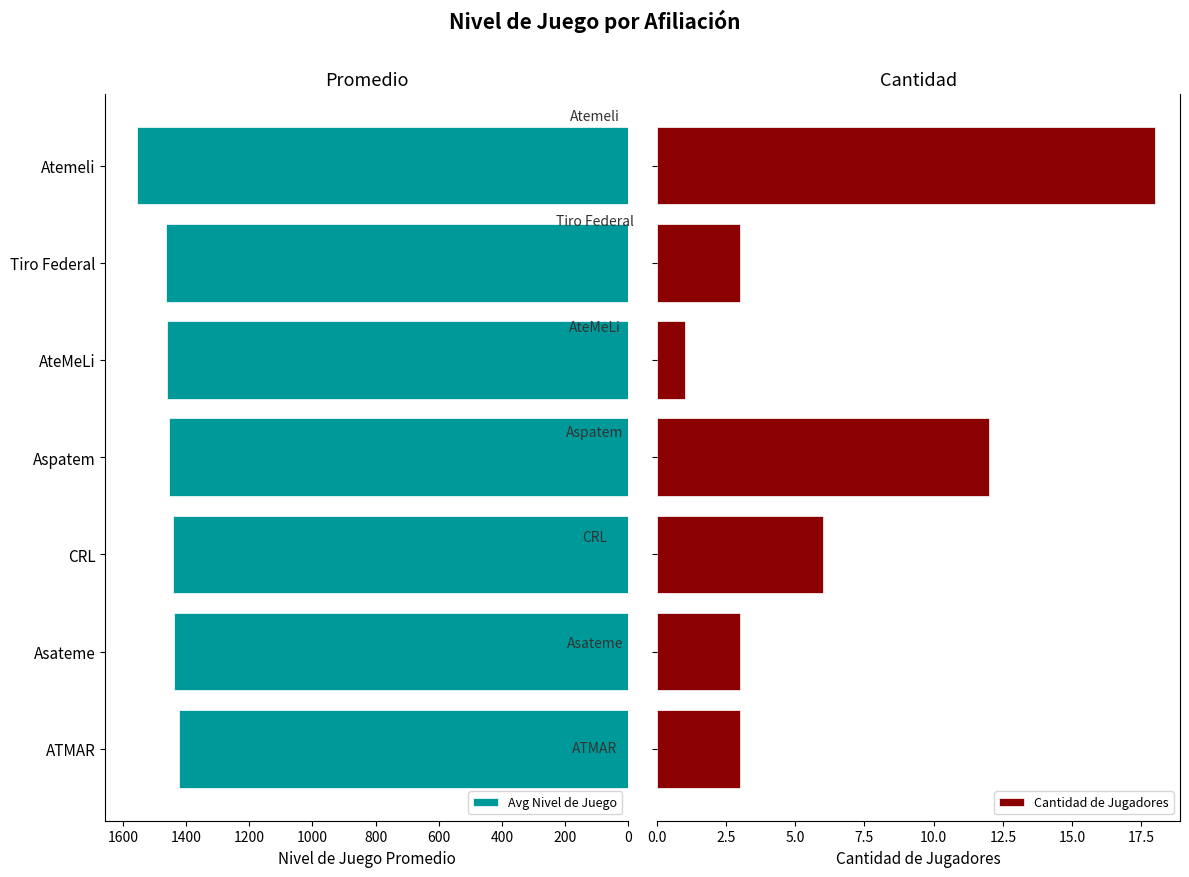

What are all the series names shown in the legend?

Avg Nivel de Juego, Cantidad de Jugadores